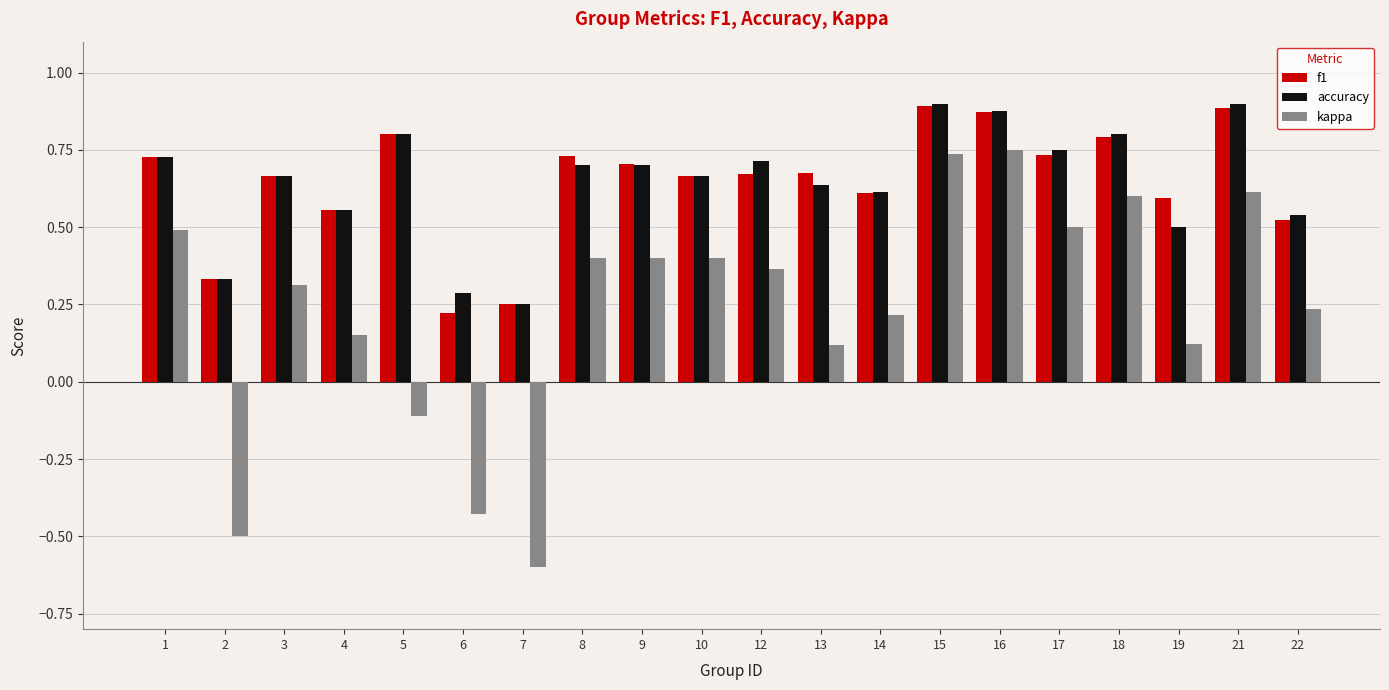

How many bars are there in each group?

3